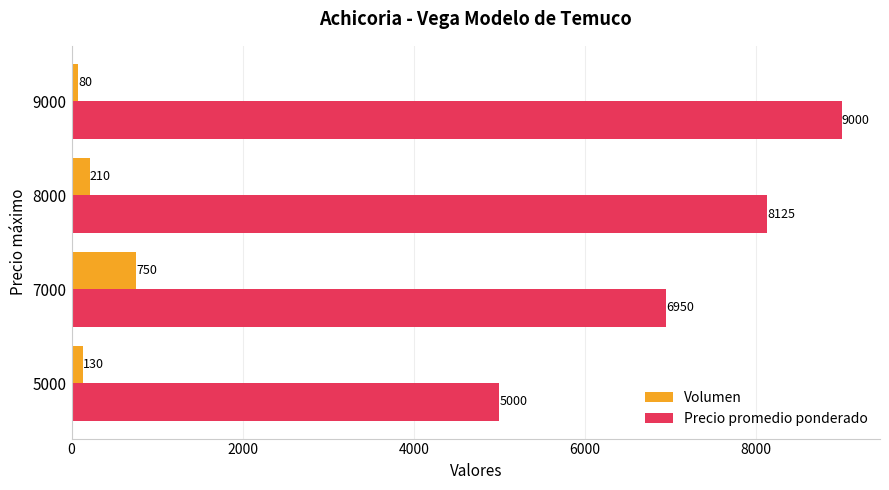

Which category has the lowest value in the Volumen series?

9000